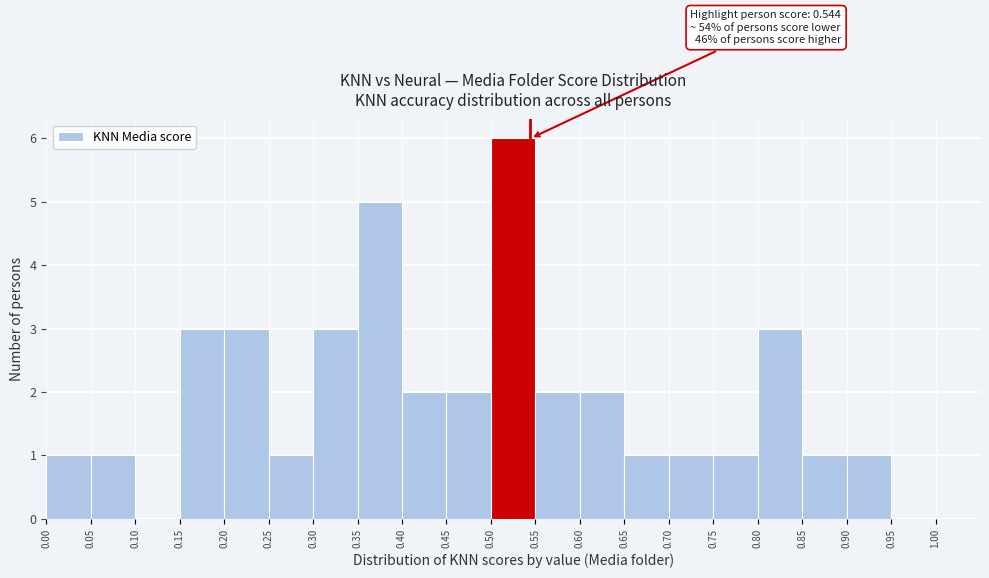

Which range on the x-axis has the tallest bar?

0.50 to 0.55